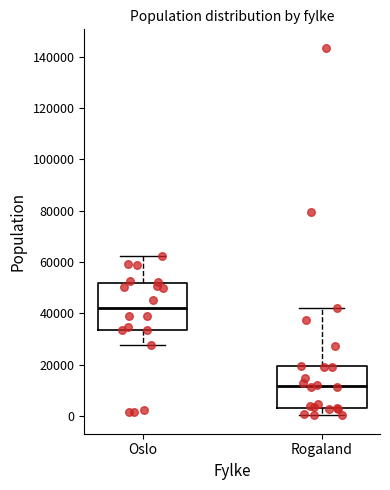

Reading left to right, read every box against the y-axis: the position of its median line, the range the box covers, and the ends of its whiskers. The values are not printed on the chart, so give them approximately, as read against the axis.

Oslo: median 42000, box 34000 to 52000, whiskers 28000 to 62000
Rogaland: median 12000, box 4000 to 20000, whiskers 0 to 42000